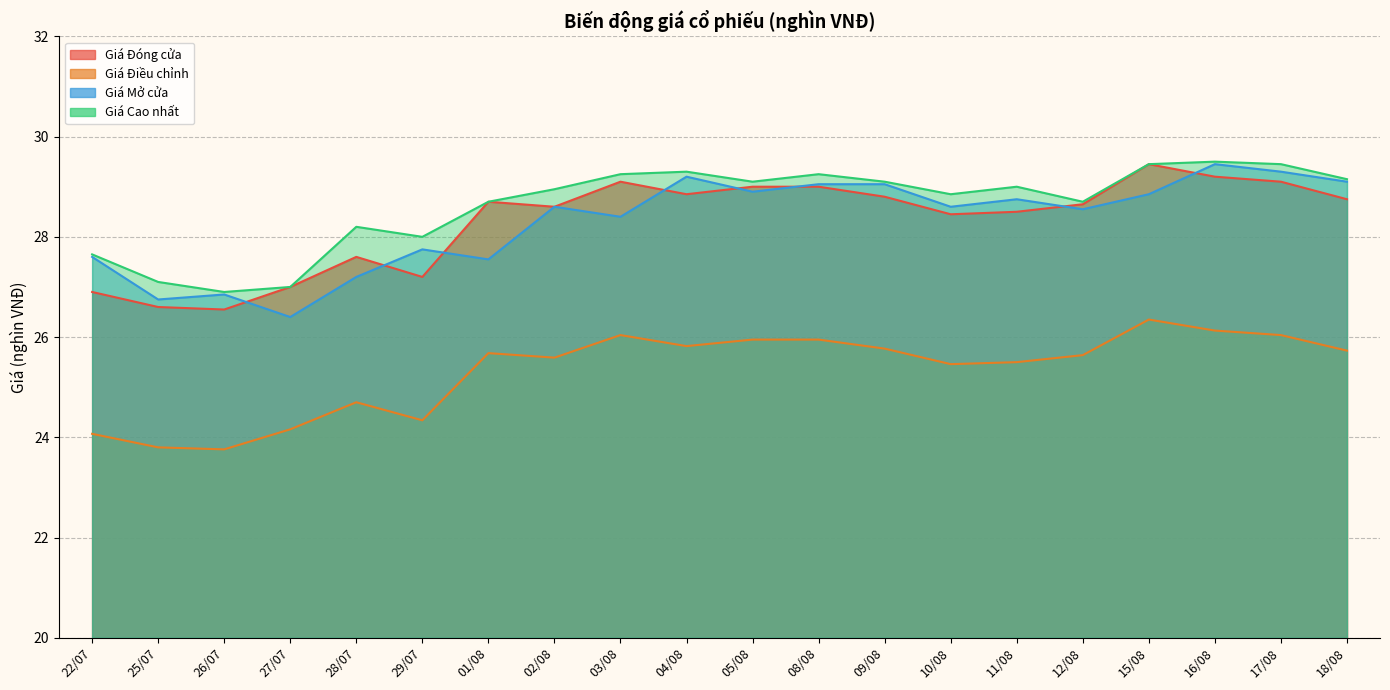

True or false: Giá Cao nhất and Giá Điều chỉnh cross at least once.

False